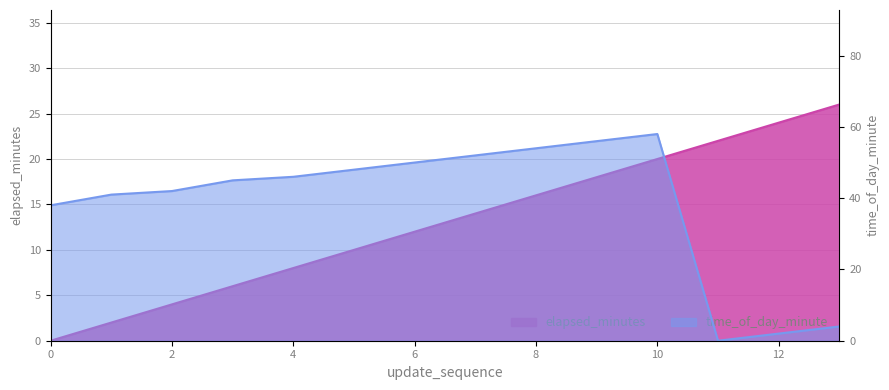

At 9, list the series in order from smallest to largest.

elapsed_minutes, time_of_day_minute